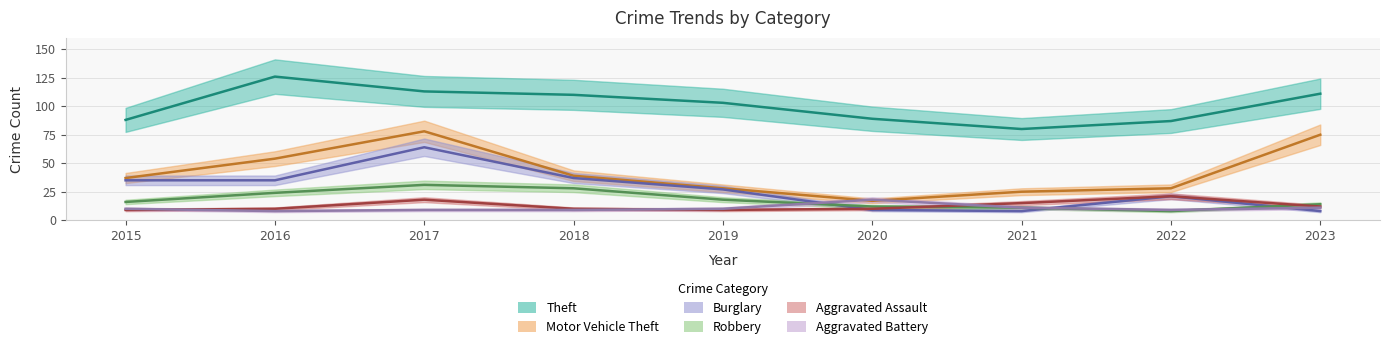

Which series changed the most between 2019 and 2020?

Burglary